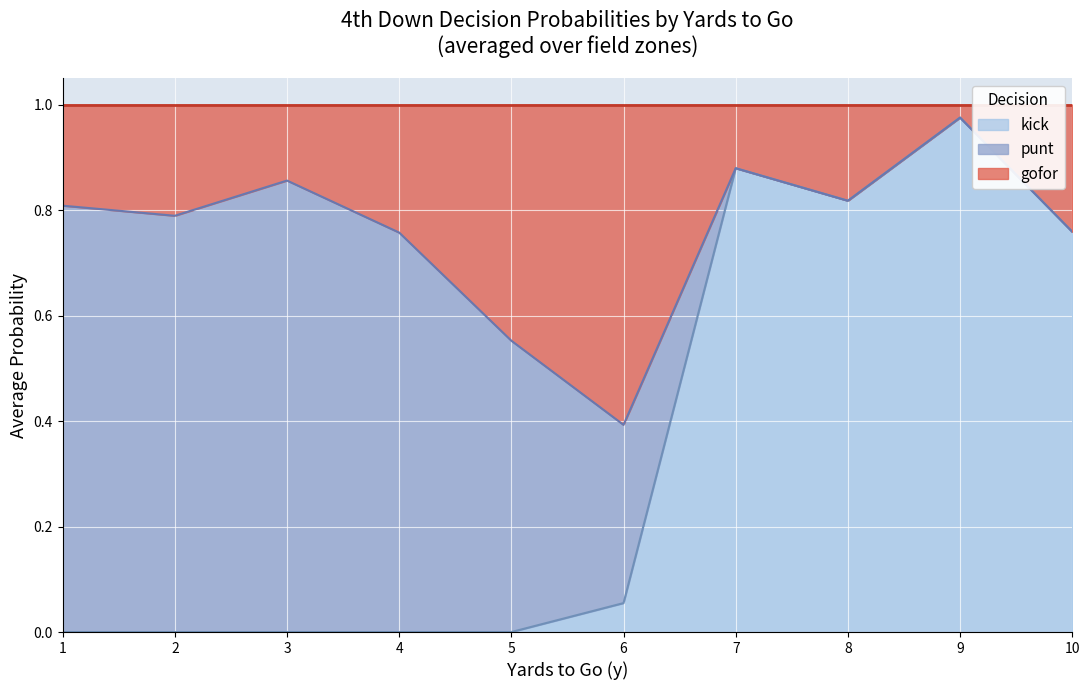

What are all the series names shown in the legend?

kick, punt, gofor